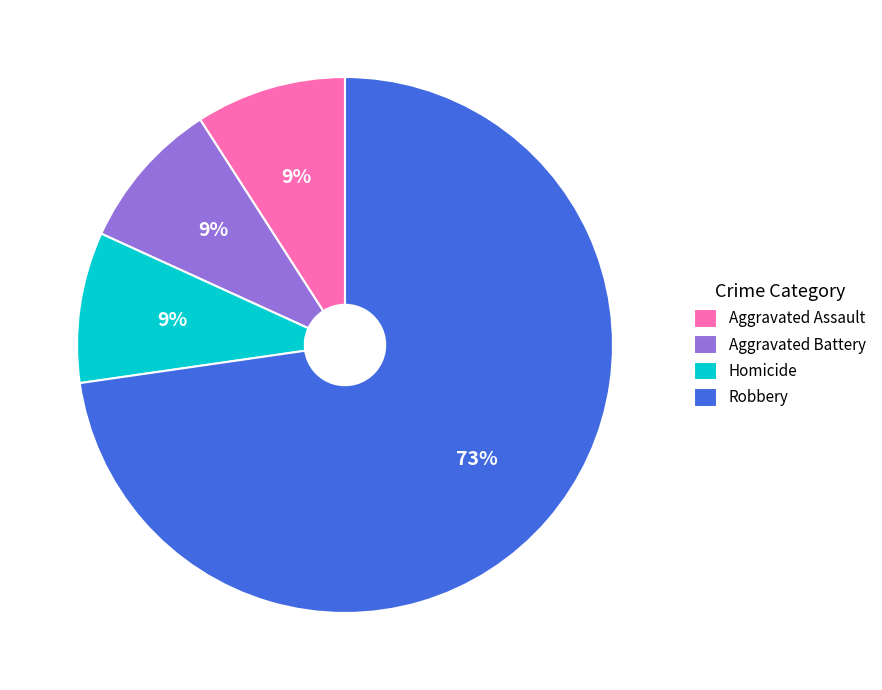

What percentage is the Aggravated Battery slice, to the nearest percent?

9%